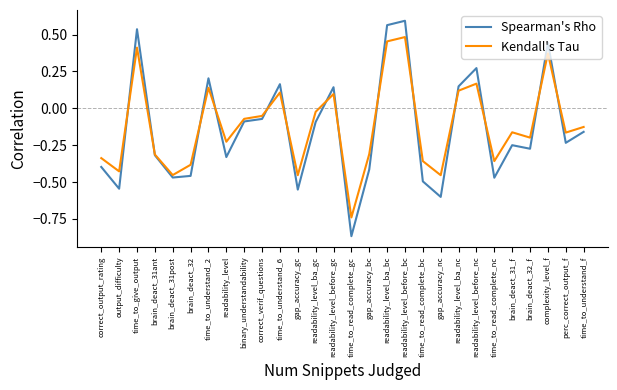

At gap_accuracy_gc, list the series in order from largest to smallest.

Kendall's Tau, Spearman's Rho